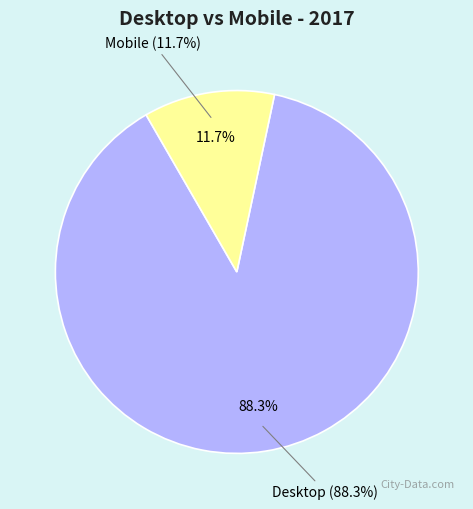

Is it true that Mobile is 22% of the pie?

False